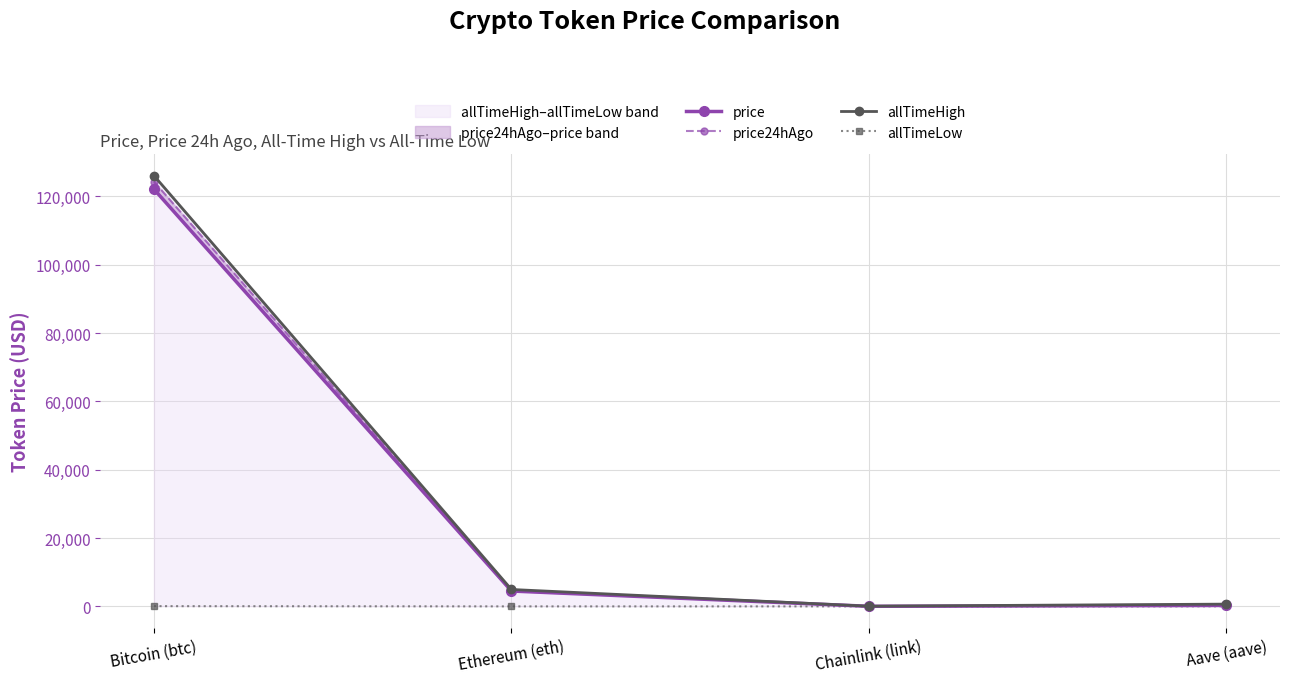

What is the difference between the maximum and minimum values in the allTimeHigh series?

126027.3